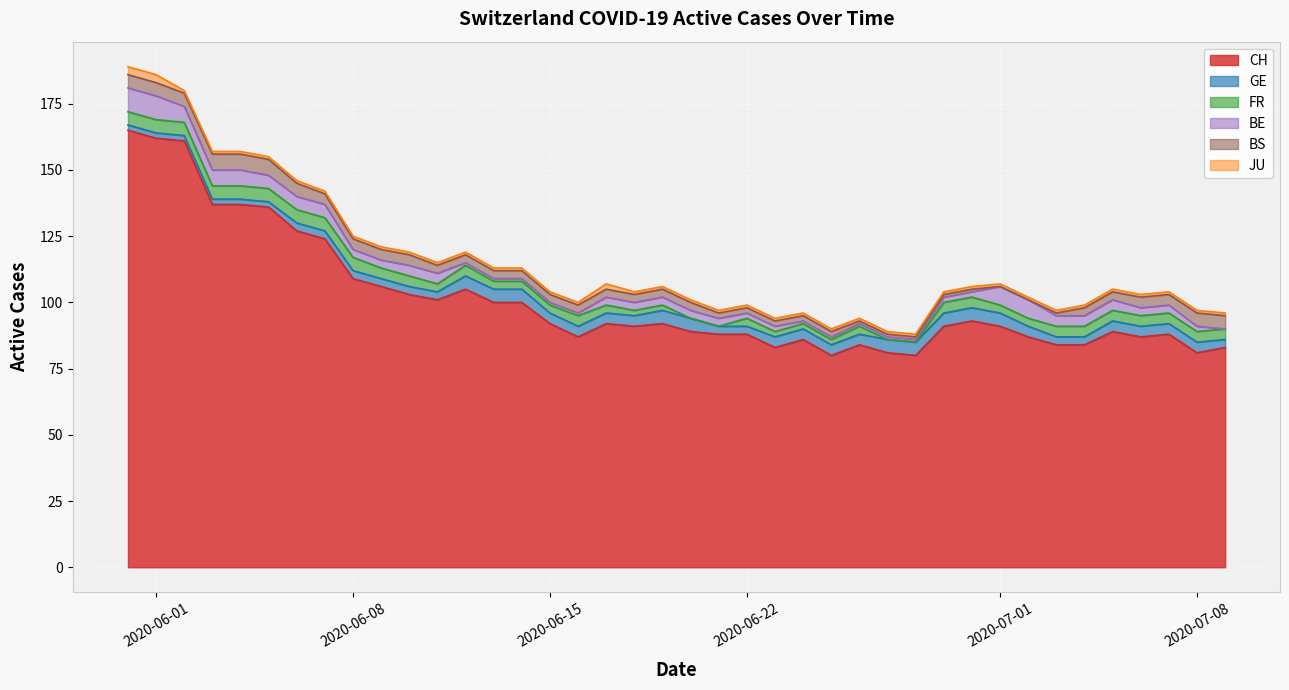

How many series are shown in this chart?

6